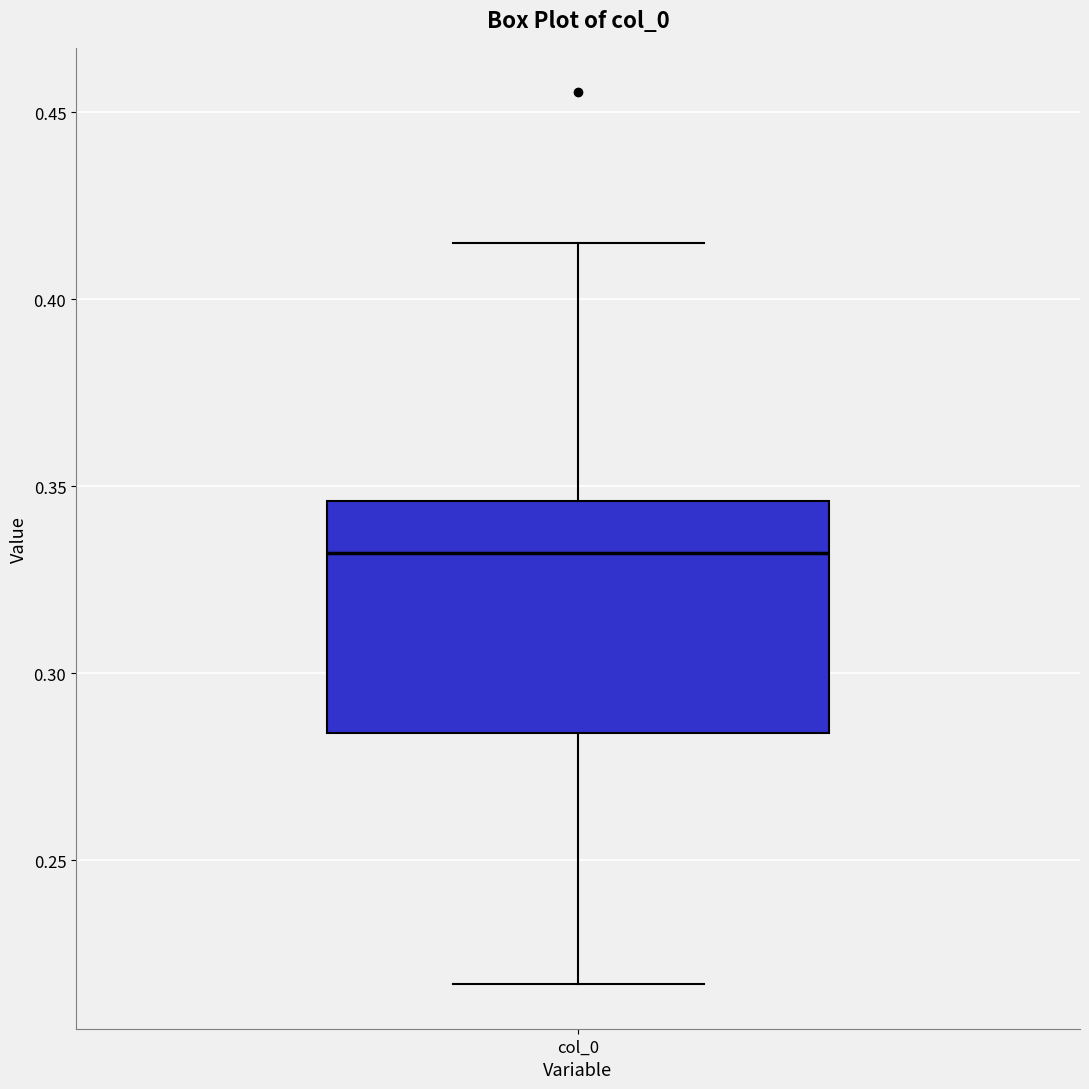

Read this box plot against the y-axis: the position of the median line, the range covered by the box, and the ends of both whiskers. The values are not printed on the chart, so give them approximately, as read against the axis.

median 0.330, box 0.285 to 0.345, whiskers 0.215 to 0.415